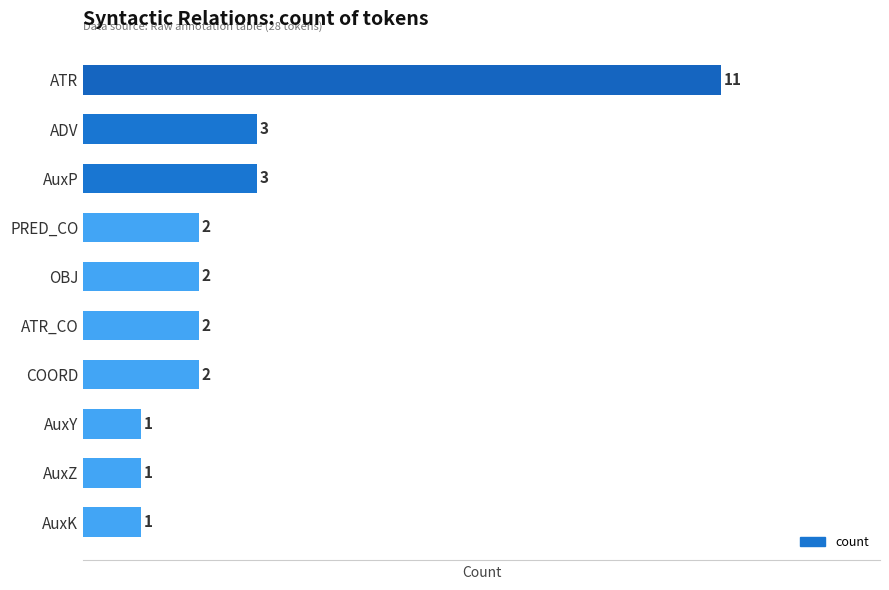

What is the sum of the values at ADV and AuxZ?

4